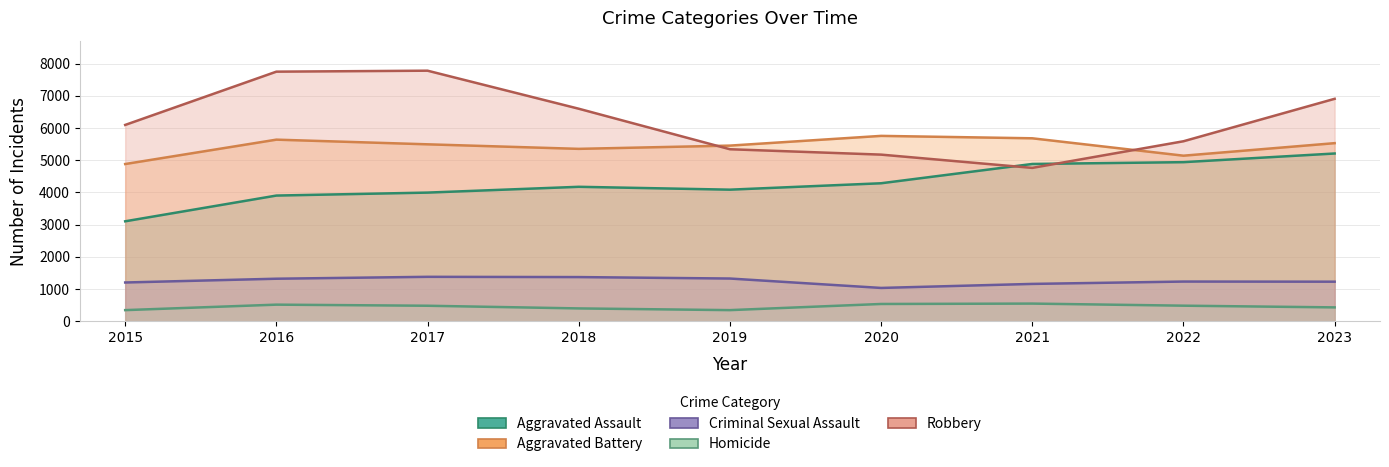

Which series has the largest range (max minus min)?

Robbery